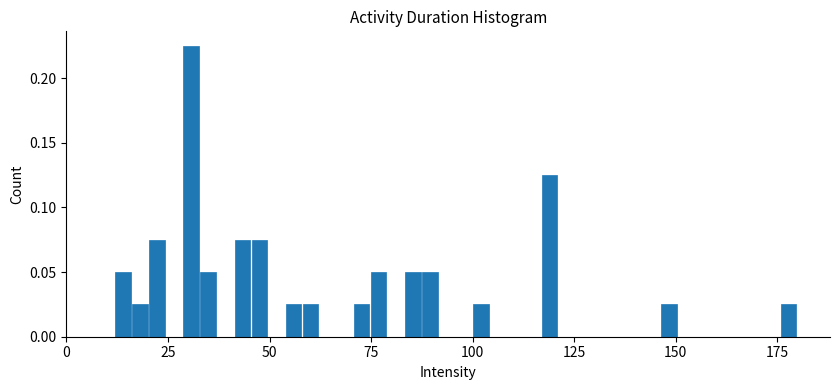

Around what value on the x-axis is the tallest bar? Give the approximate position of its centre, as read against the axis.

30